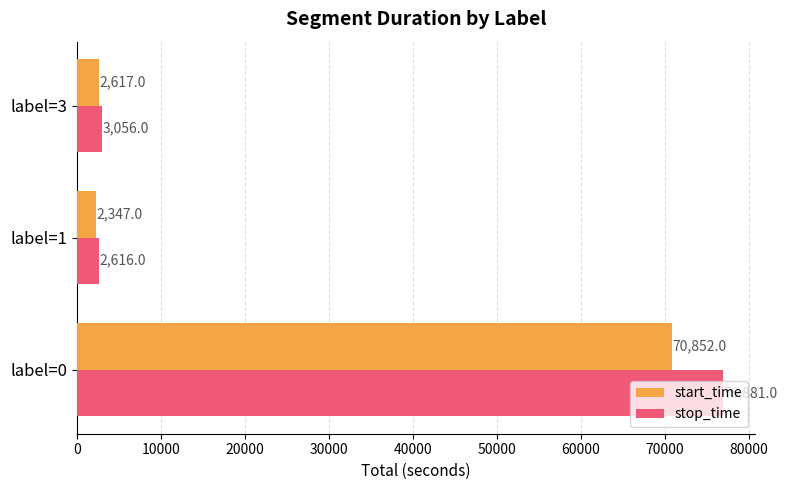

Which series has the largest range (max minus min)?

stop_time